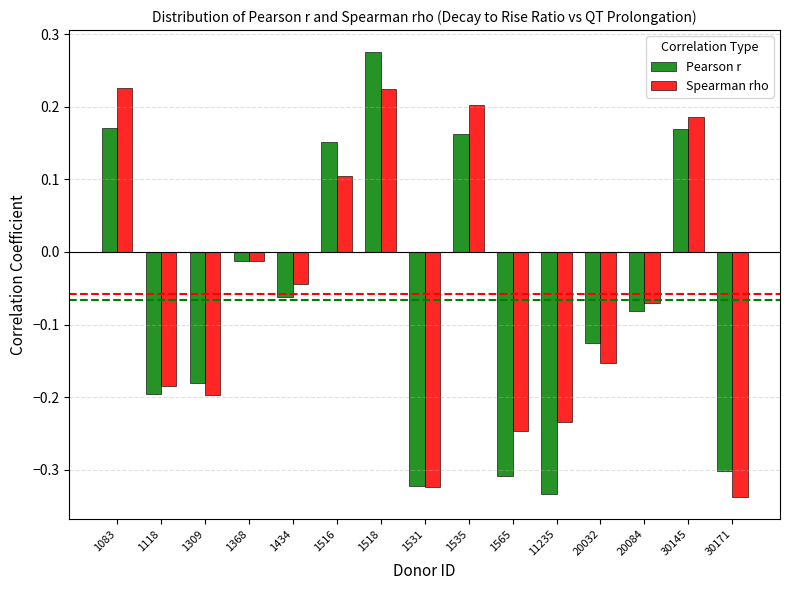

Which category has the highest value in the Pearson r series?

1518